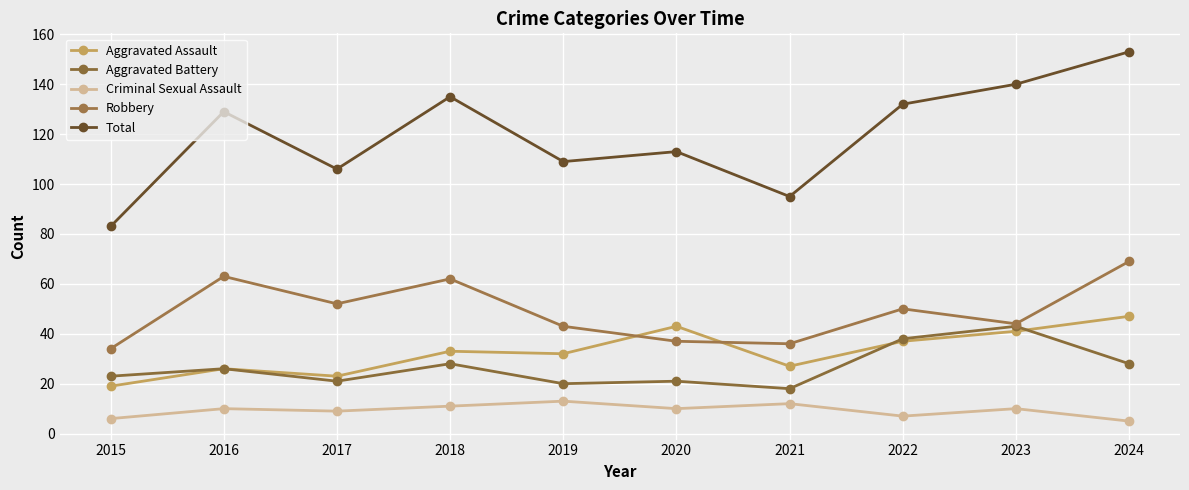

What are all the series names shown in the legend?

Aggravated Assault, Aggravated Battery, Criminal Sexual Assault, Robbery, Total